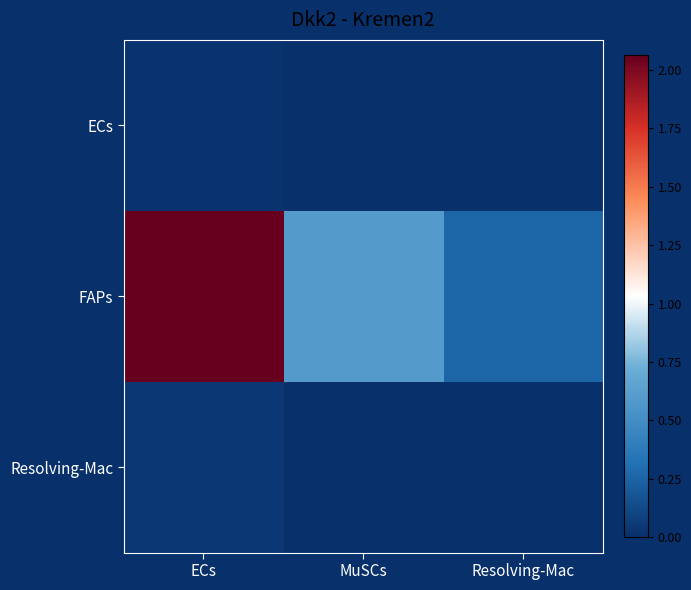

Count the number of categories in the chart.

3